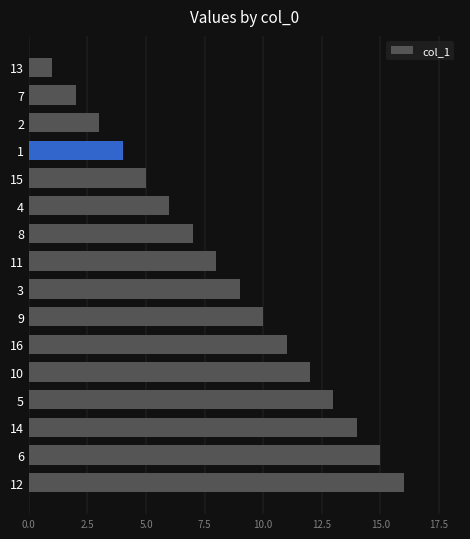

Where is the data nearest to the value 8?

11